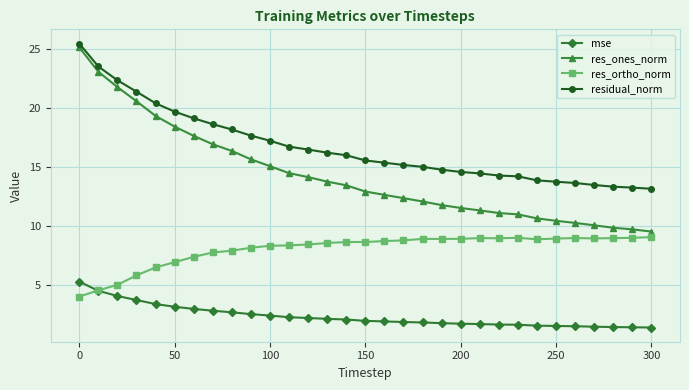

What is the value of the res_ones_norm point at the 3rd from the left?

21.7